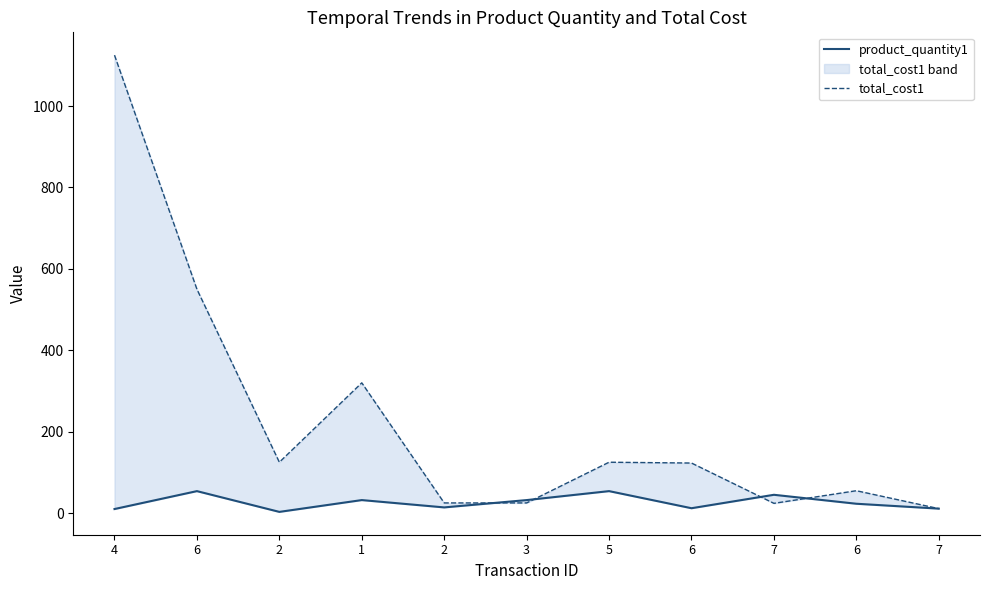

Which series ends up on top after the final intersection of total_cost1 and product_quantity1?

total_cost1